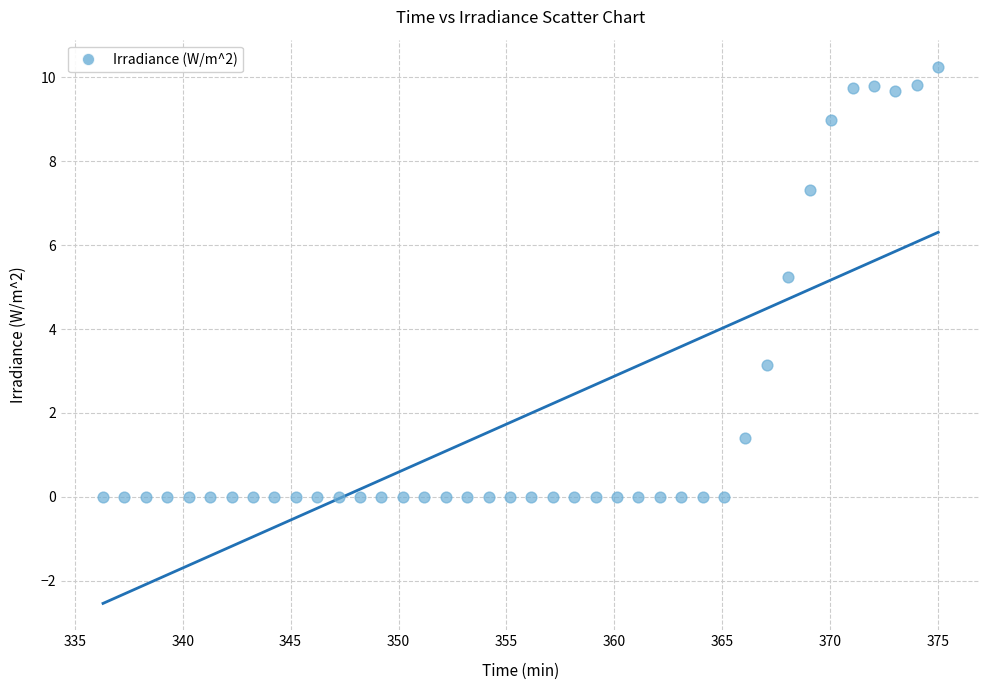

What Y value in the scatter plot is closest to 5?

5.2